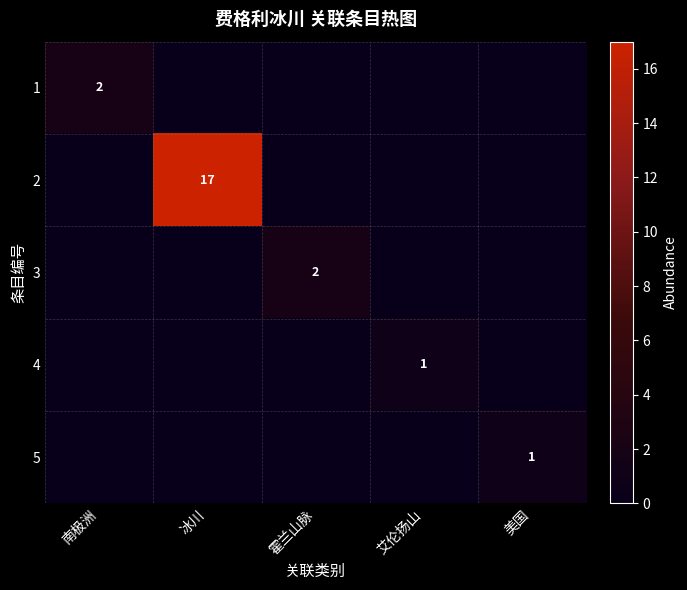

Is it true that 5 equals 1 at 美国?

True